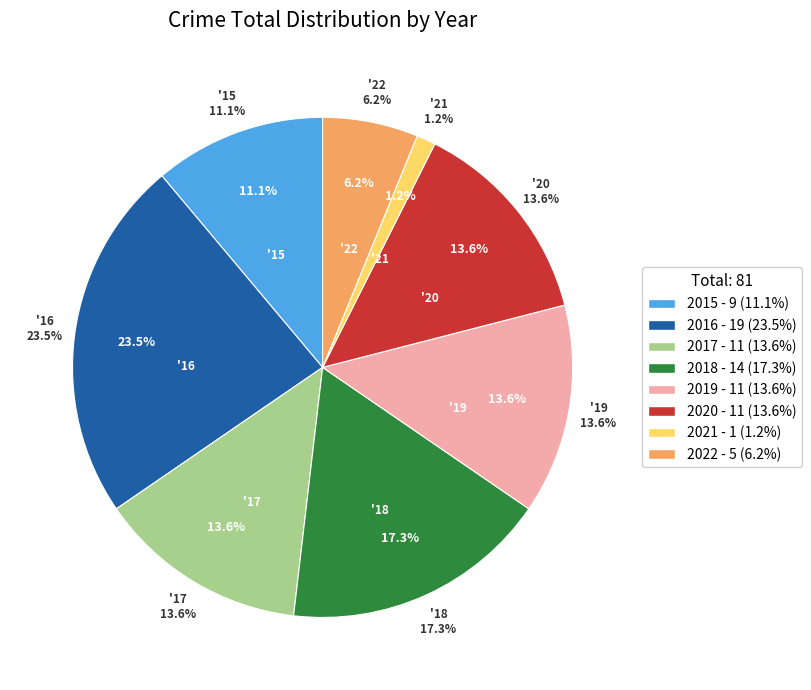

The 2016 slice represents 10% of the pie. True or false?

False